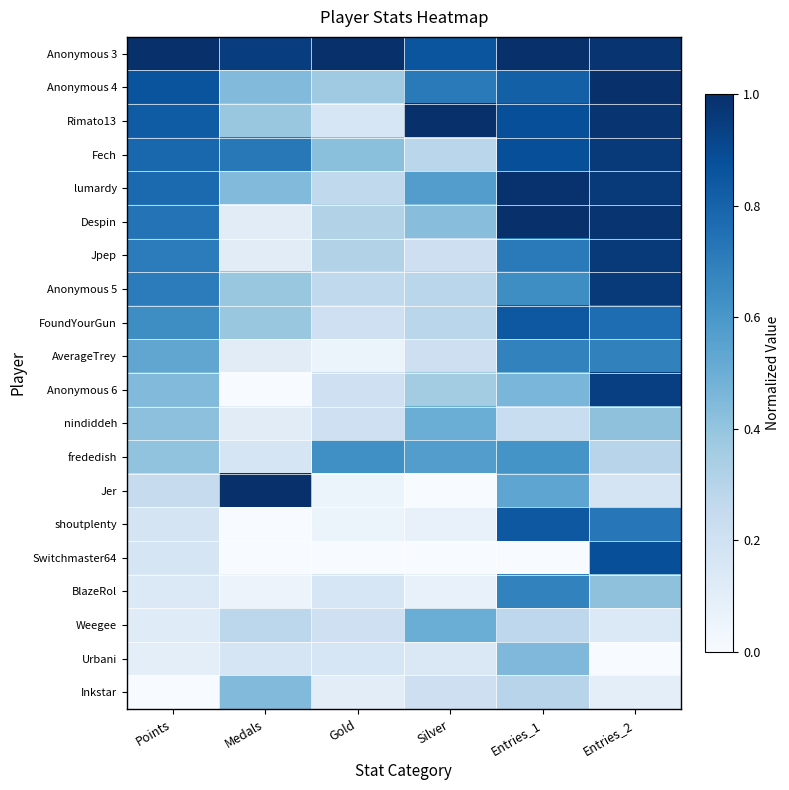

Reading right to left, list all the values displayed in this chart.

Anonymous 3: Entries_2=1.0	Entries_1=1.0	Silver=0.9	Gold=1.0	Medals=0.9	Points=1.0
Anonymous 4: Entries_2=1.0	Entries_1=0.8	Silver=0.7	Gold=0.4	Medals=0.4	Points=0.9
Rimato13: Entries_2=1.0	Entries_1=0.9	Silver=1.0	Gold=0.2	Medals=0.4	Points=0.8
Fech: Entries_2=1.0	Entries_1=0.9	Silver=0.3	Gold=0.4	Medals=0.7	Points=0.8
lumardy: Entries_2=1.0	Entries_1=1.0	Silver=0.6	Gold=0.3	Medals=0.4	Points=0.8
Despin: Entries_2=1.0	Entries_1=1.0	Silver=0.4	Gold=0.3	Medals=0.1	Points=0.7
Jpep: Entries_2=1.0	Entries_1=0.7	Silver=0.2	Gold=0.3	Medals=0.1	Points=0.7
Anonymous 5: Entries_2=1.0	Entries_1=0.6	Silver=0.3	Gold=0.3	Medals=0.4	Points=0.7
FoundYourGun: Entries_2=0.8	Entries_1=0.8	Silver=0.3	Gold=0.2	Medals=0.4	Points=0.6
AverageTrey: Entries_2=0.7	Entries_1=0.7	Silver=0.2	Gold=0.1	Medals=0.1	Points=0.5
Anonymous 6: Entries_2=0.9	Entries_1=0.5	Silver=0.4	Gold=0.2	Medals=0.0	Points=0.4
nindiddeh: Entries_2=0.4	Entries_1=0.2	Silver=0.5	Gold=0.2	Medals=0.1	Points=0.4
frededish: Entries_2=0.3	Entries_1=0.6	Silver=0.6	Gold=0.6	Medals=0.2	Points=0.4
Jer: Entries_2=0.2	Entries_1=0.5	Silver=0.0	Gold=0.1	Medals=1.0	Points=0.2
shoutplenty: Entries_2=0.7	Entries_1=0.8	Silver=0.1	Gold=0.1	Medals=0.0	Points=0.2
Switchmaster64: Entries_2=0.9	Entries_1=0.0	Silver=0.0	Gold=0.0	Medals=0.0	Points=0.2
BlazeRol: Entries_2=0.4	Entries_1=0.7	Silver=0.1	Gold=0.2	Medals=0.1	Points=0.1
Weegee: Entries_2=0.1	Entries_1=0.3	Silver=0.5	Gold=0.2	Medals=0.3	Points=0.1
Urbani: Entries_2=0.0	Entries_1=0.5	Silver=0.1	Gold=0.2	Medals=0.2	Points=0.1
Inkstar: Entries_2=0.1	Entries_1=0.3	Silver=0.2	Gold=0.1	Medals=0.4	Points=0.0